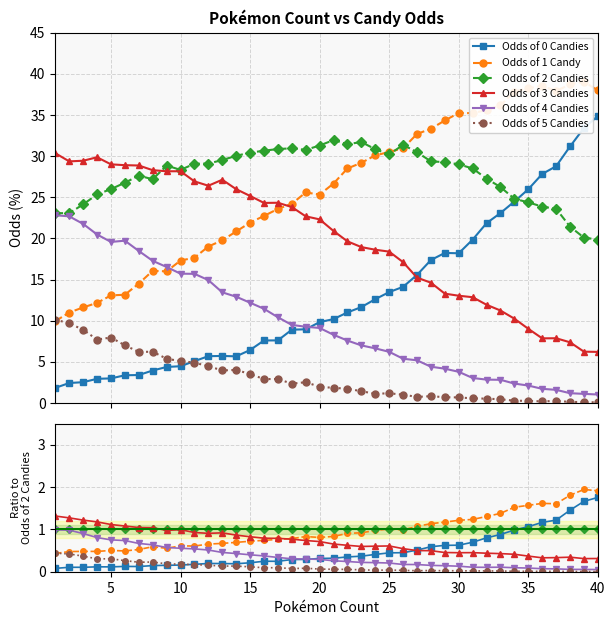

What is the difference between the highest and lowest values at 10?

0.8